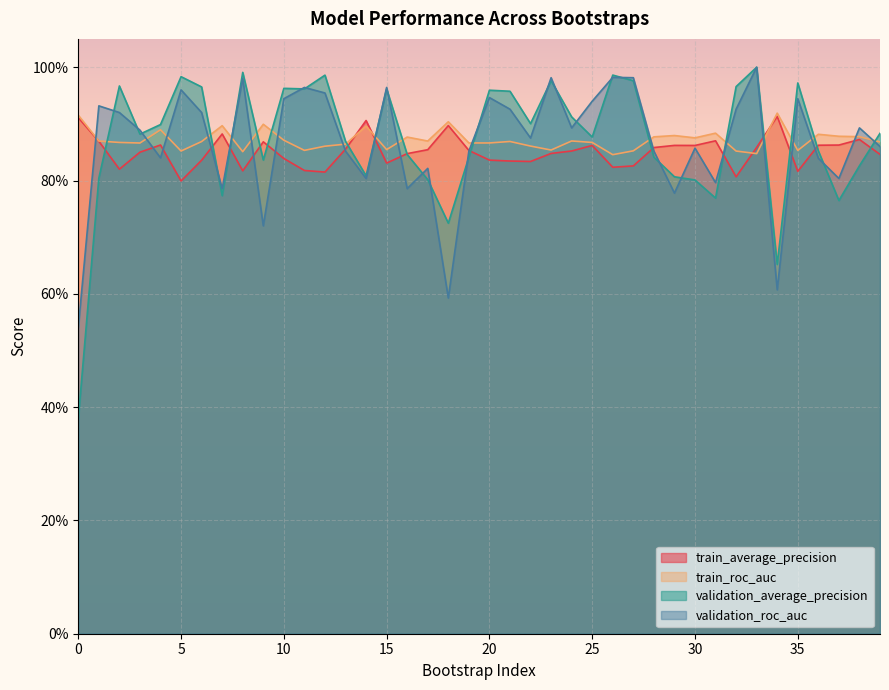

At how many categories does at least one series exceed 0?

40